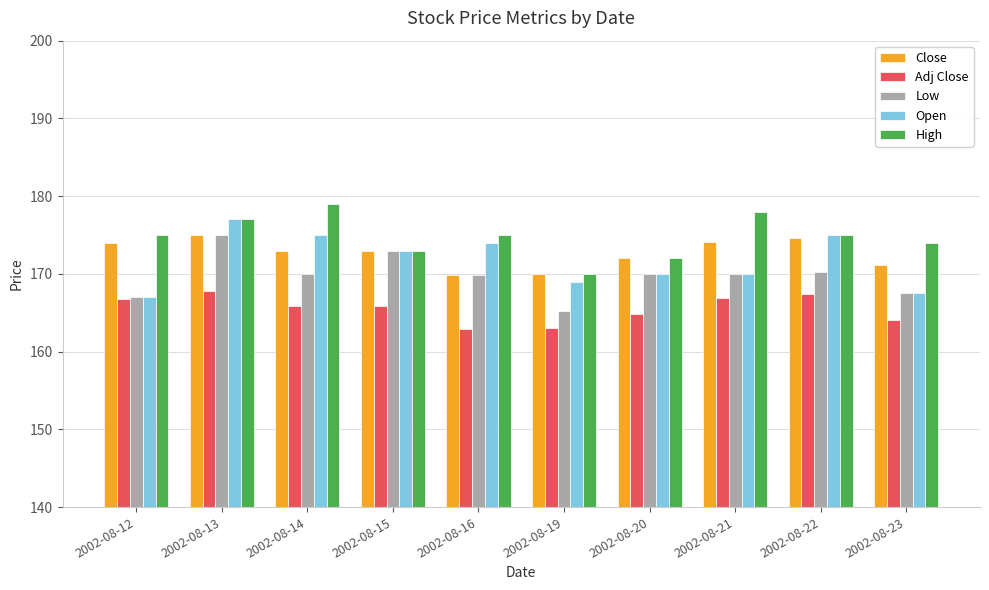

At which label does Low reach its minimum?

2002-08-19